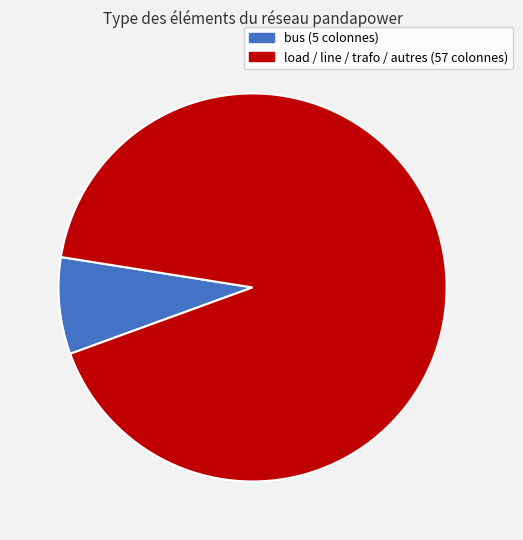

Is there any slice that represents more than half of the pie?

Yes